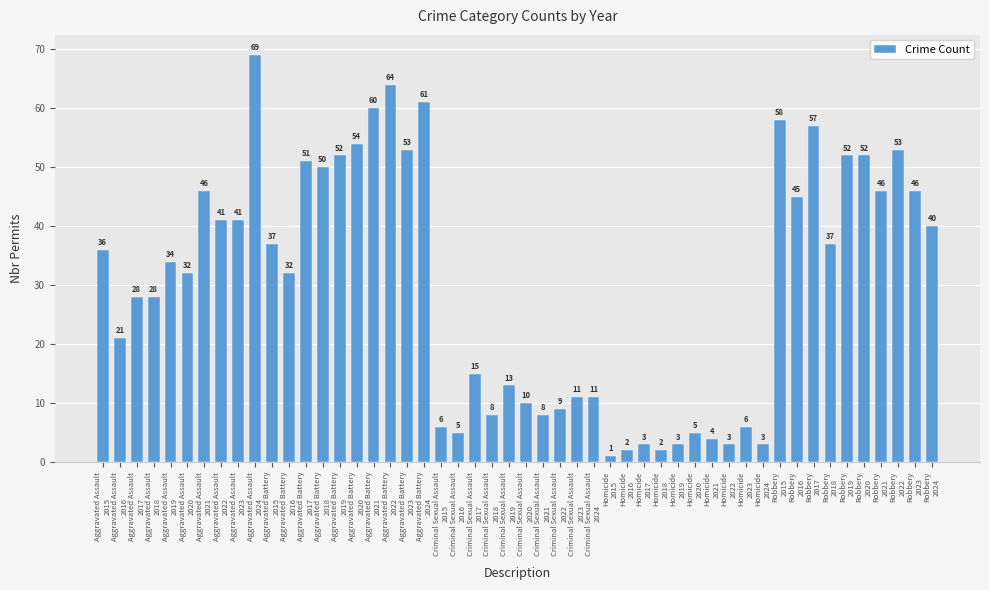

What is the sum of all values?

1504